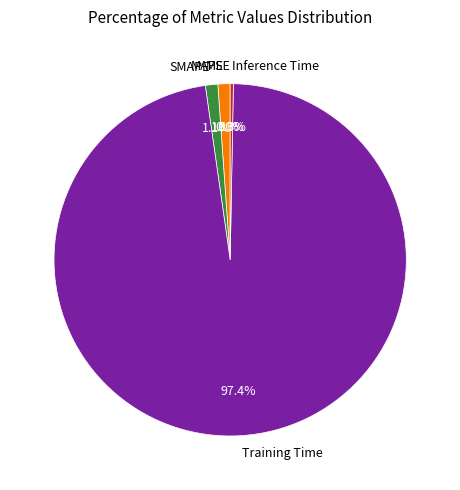

How much of the chart is everything except Inference Time?

99.7%